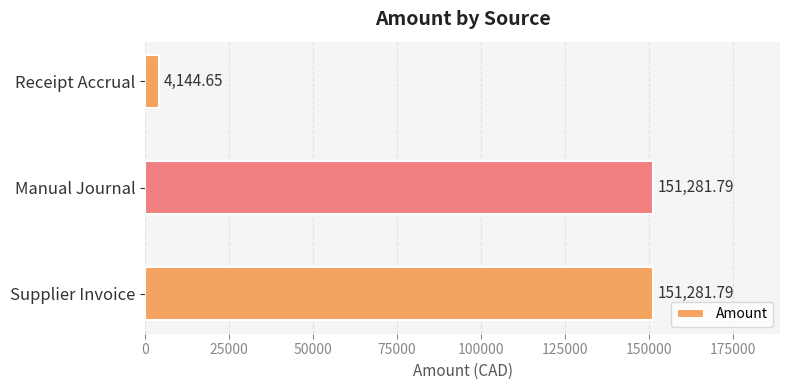

How many series are shown in this chart?

1